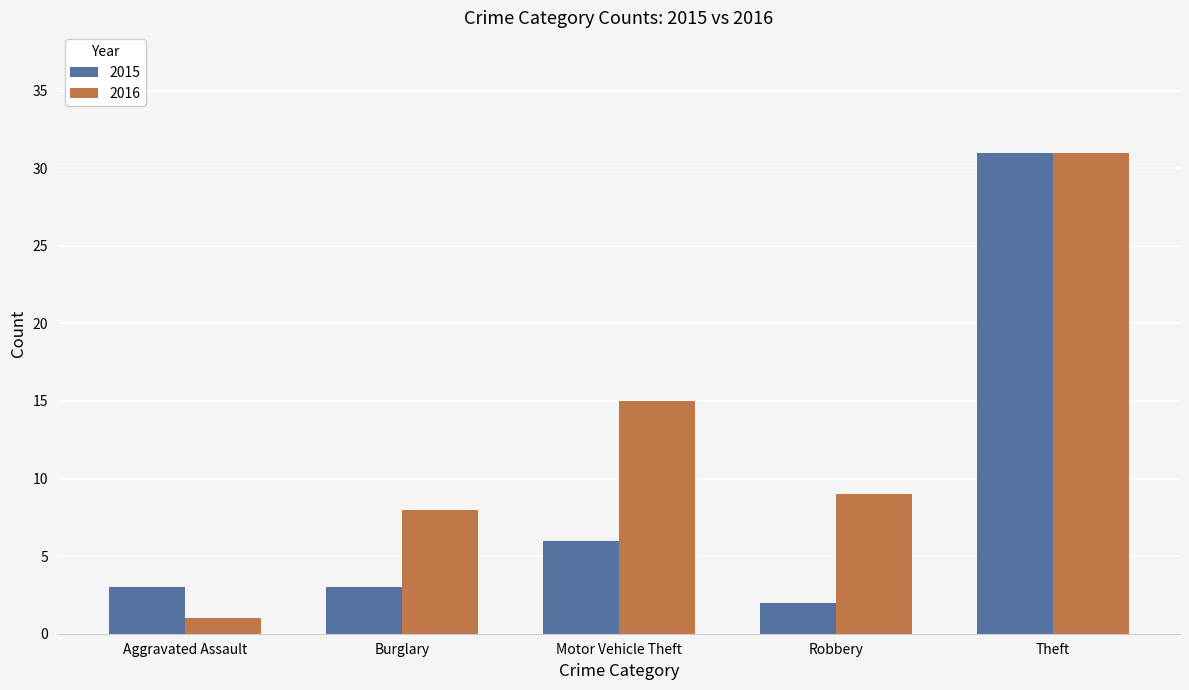

Reading left to right, list all the values displayed in this chart.

2015: 3	3	6	2	31
2016: 1	8	15	9	31